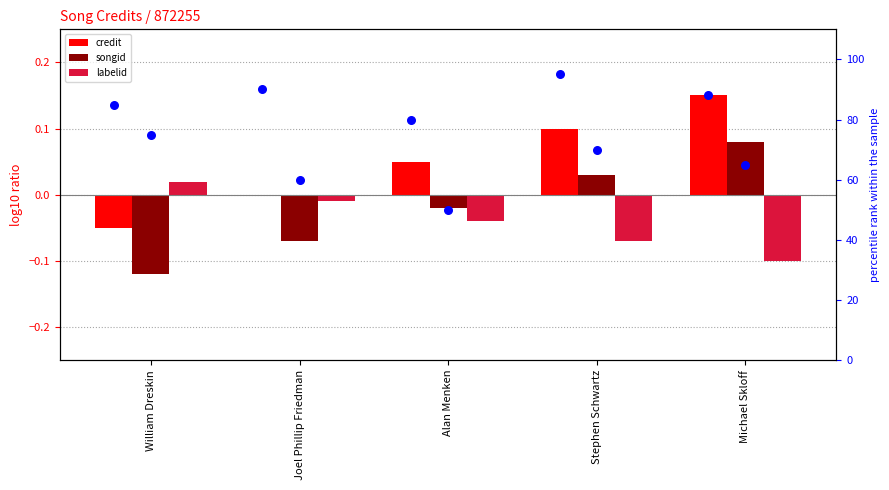

Which series contains the lowest Y value?

songid